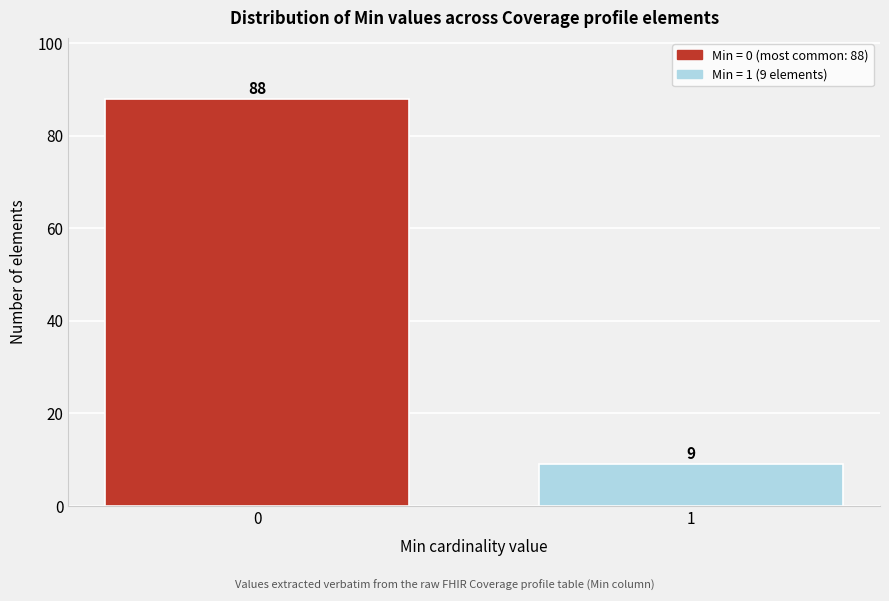

Reading left to right, what are all the values shown in this chart?

88	9